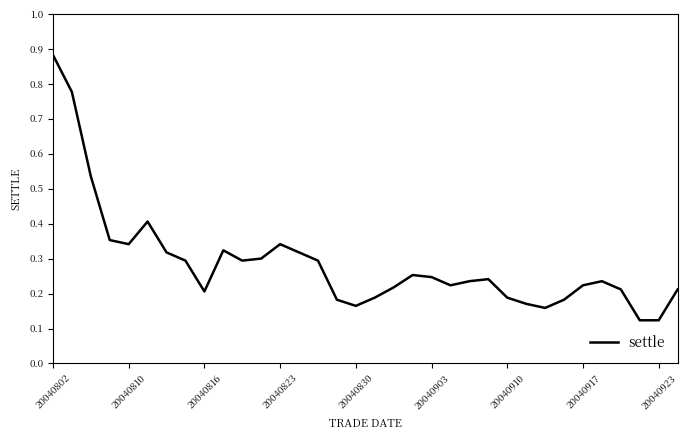

True or false: there are more than 2 points higher than both neighbors.

True